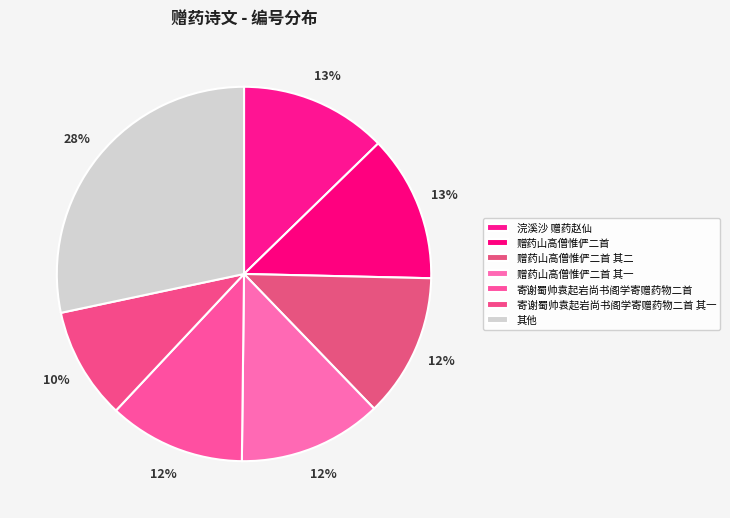

Does 赠药山高僧惟俨二首 account for over 50% of the chart?

No